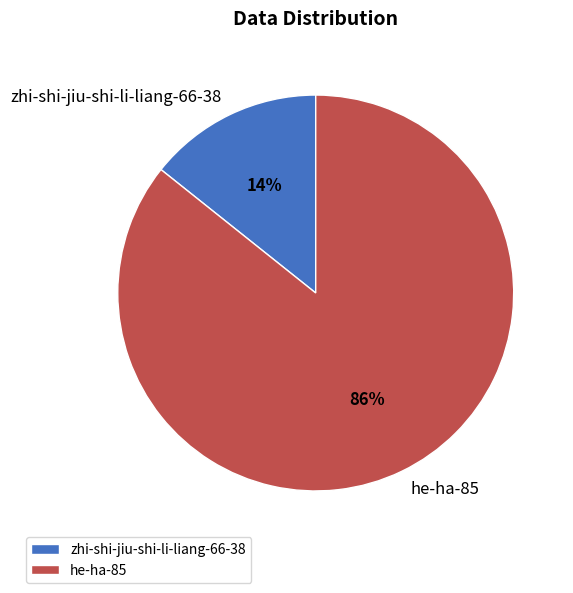

To the nearest percent, what percentage of the pie is he-ha-85?

86%